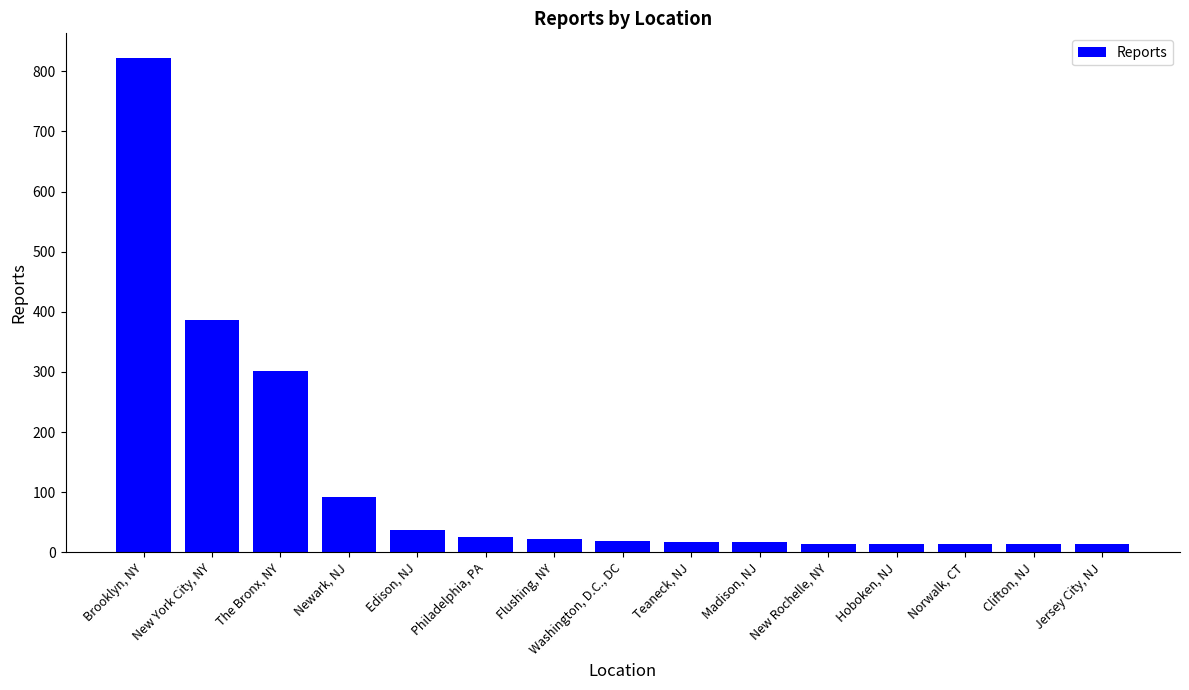

What is the difference between the maximum and minimum values?

808